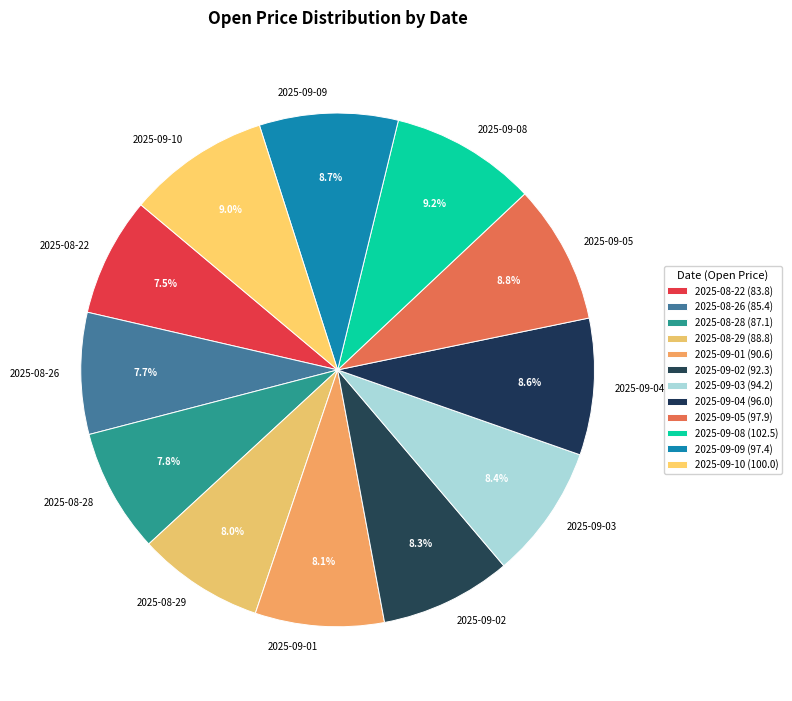

Is it true that 2025-09-03 is 19% of the pie?

False